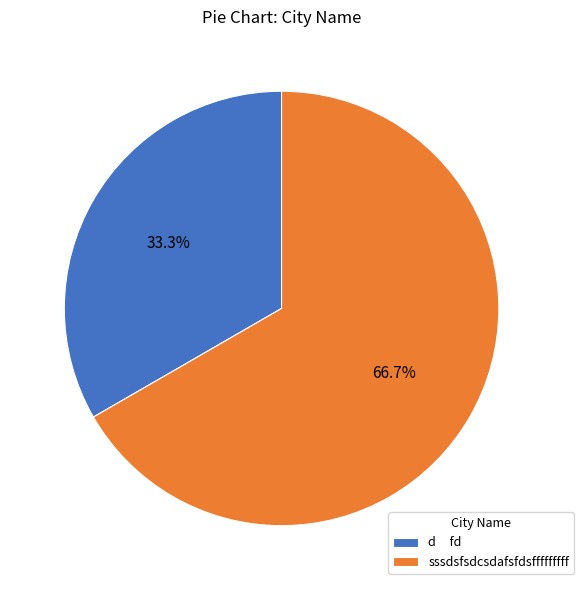

Is it true that sssdsfsdcsdafsfdsfffffffff is 59% of the pie?

False